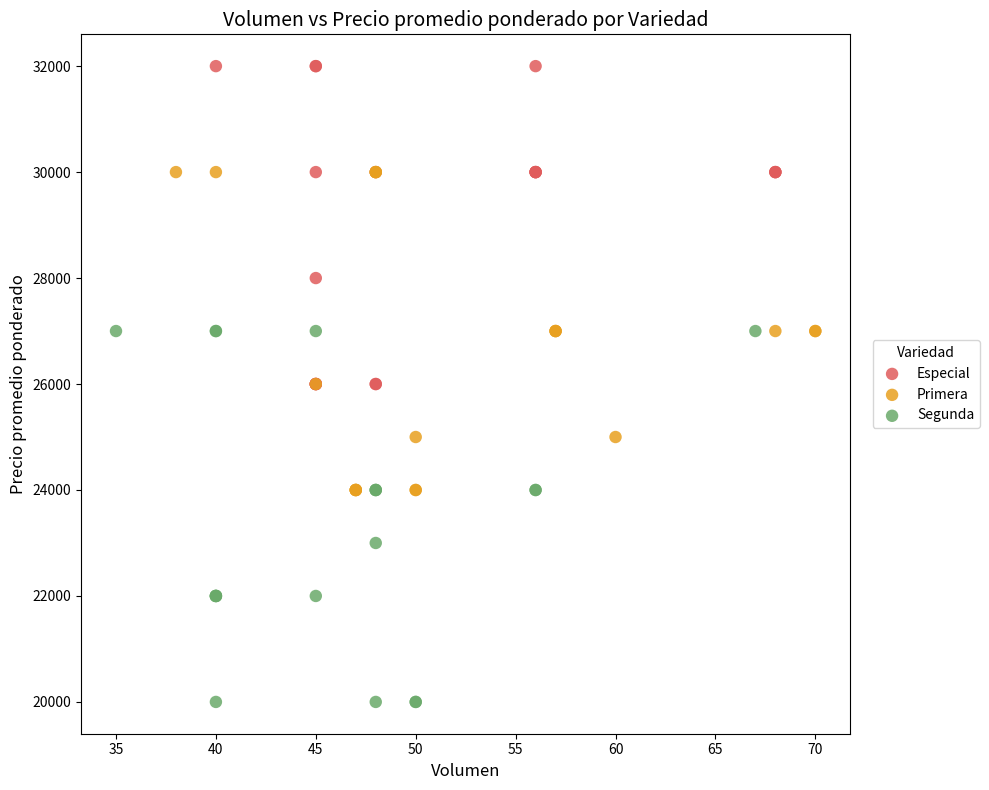

Which series reaches the minimum Y coordinate?

Segunda